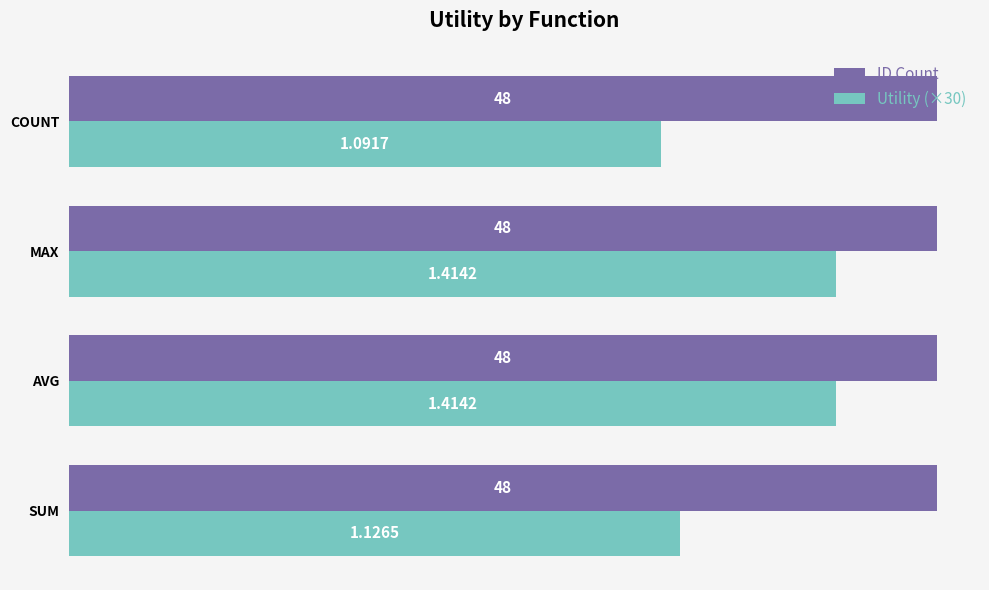

Which series has the largest total across all categories?

ID Count